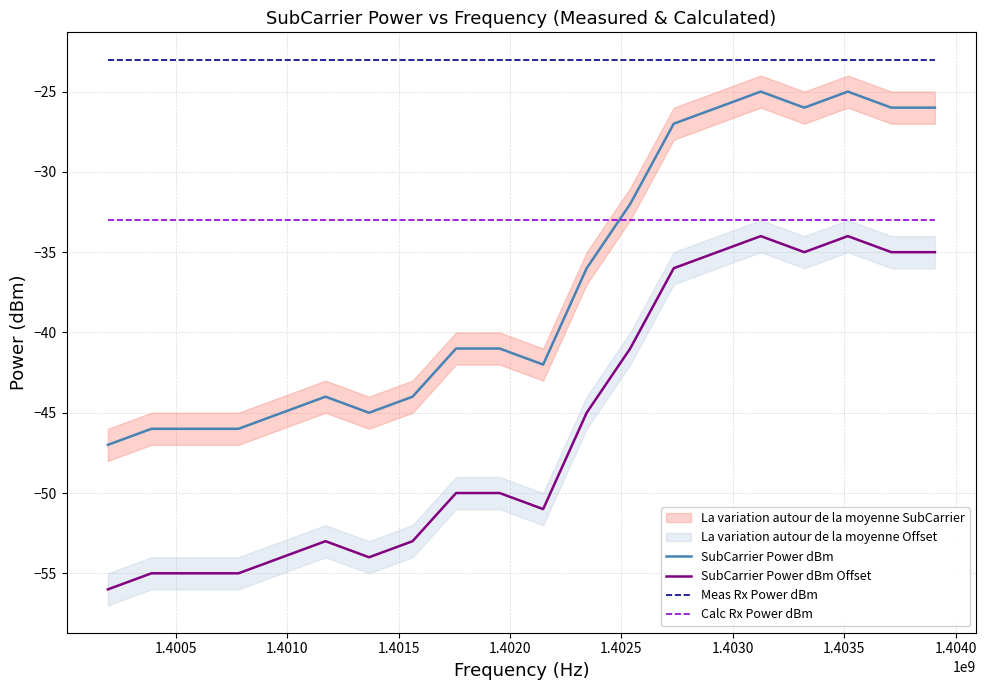

True or false: Calc Rx Power dBm and Meas Rx Power dBm intersect in this chart.

False